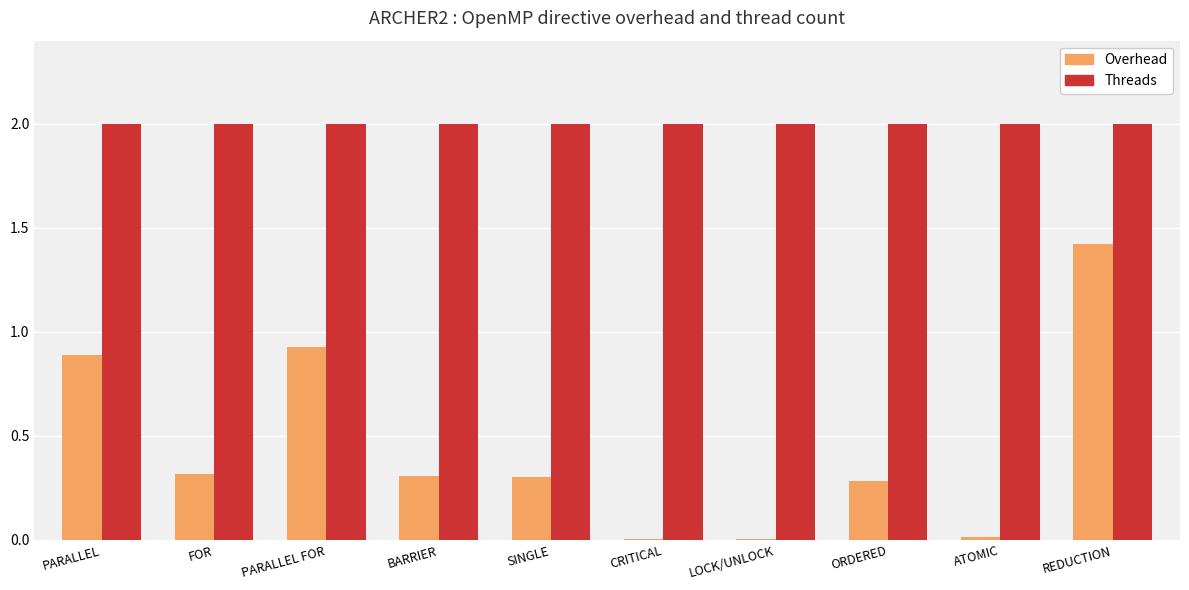

The value of Threads at PARALLEL is 3.4. True or false?

False